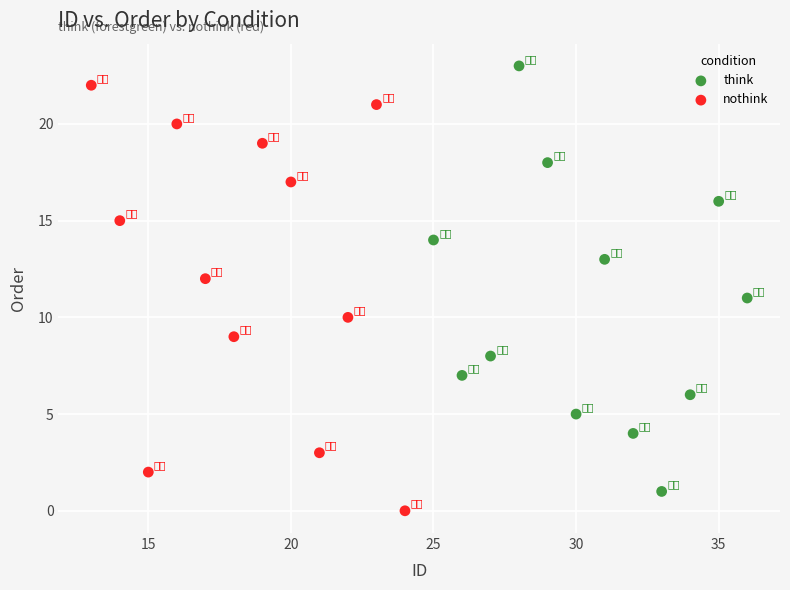

What are all the series names shown in the legend?

think, nothink